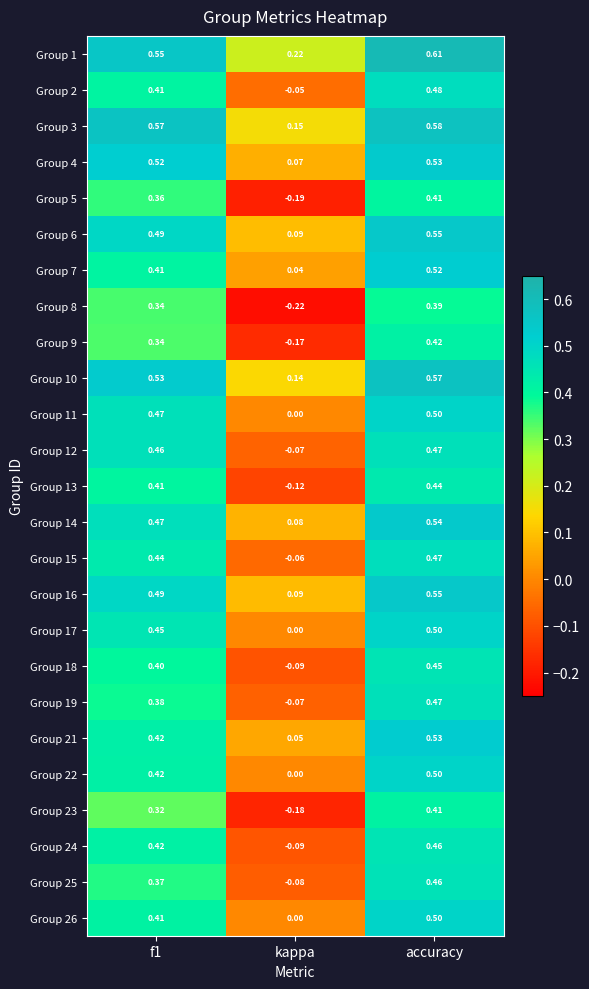

At which category is the sum across all series the highest?

accuracy